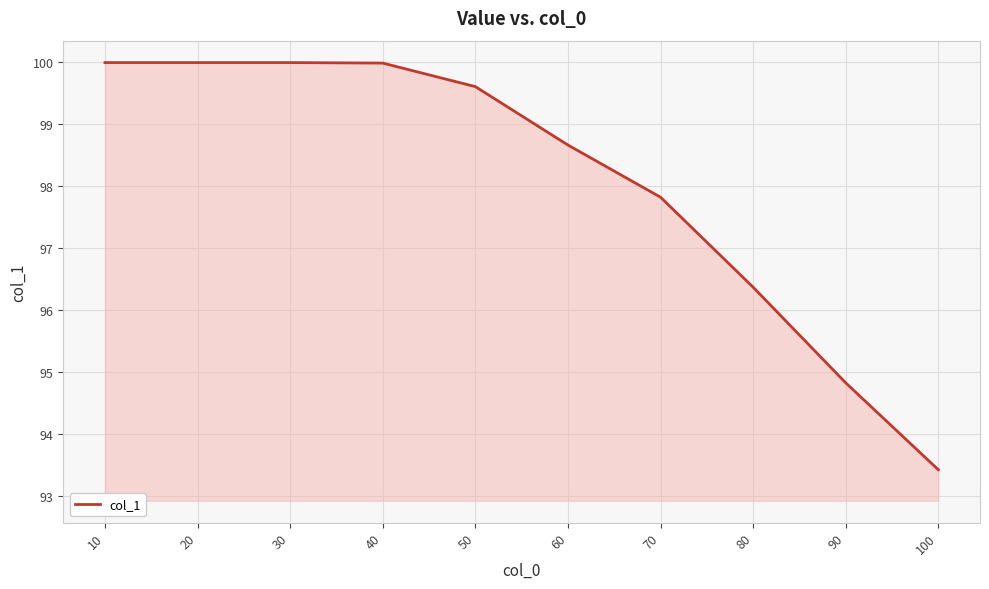

Reading left to right, transcribe all the data shown in this chart.

10=100.0	20=100.0	30=100.0	40=100.0	50=99.6	60=98.7	70=97.8	80=96.4	90=94.8	100=93.4